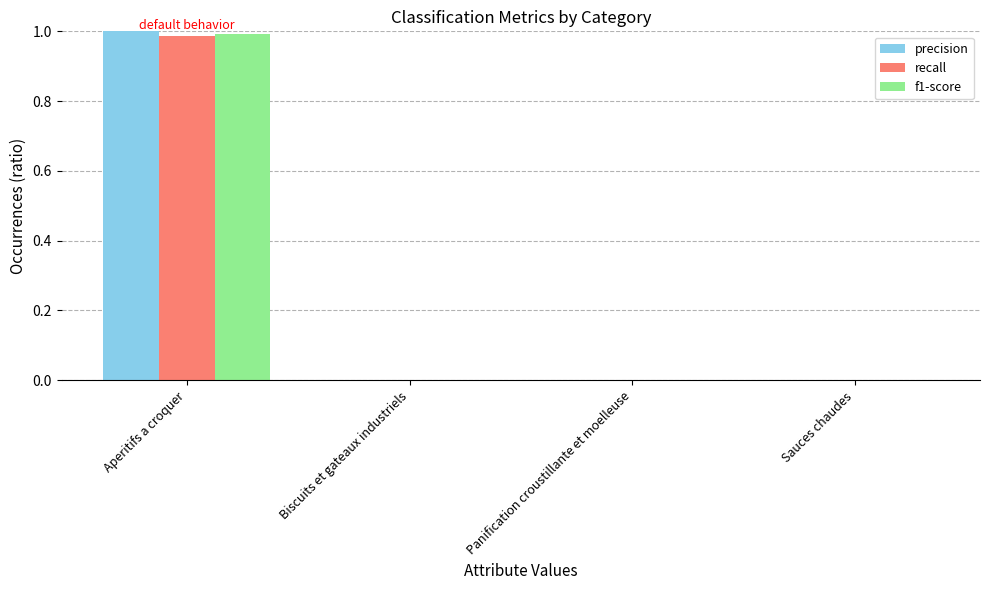

At which label does recall reach its peak?

Aperitifs a croquer